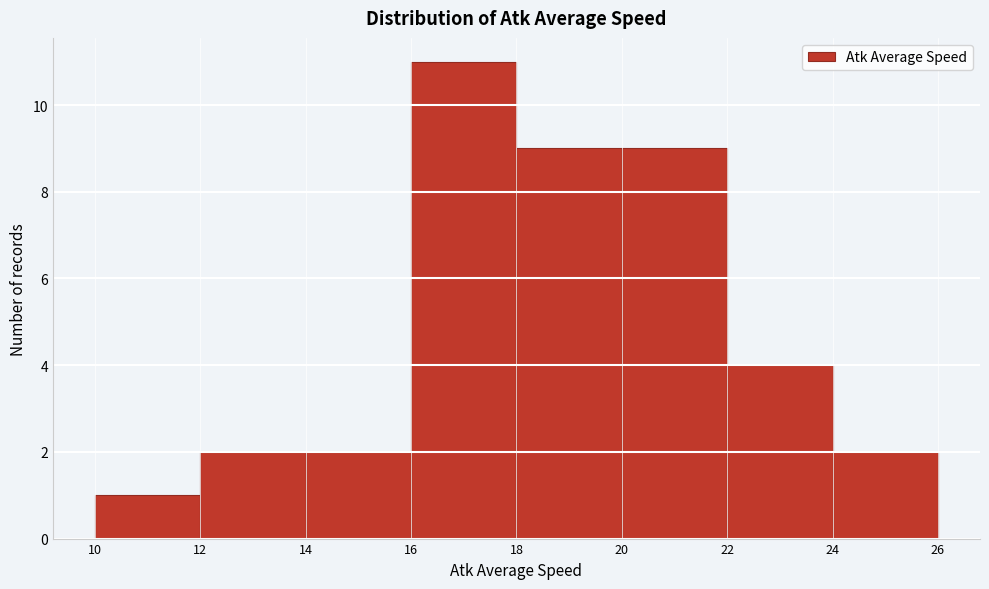

What is the height of the bar covering 22 to 24 on the x-axis? The values are not printed on the chart, so give them approximately, as read against the axis.

4